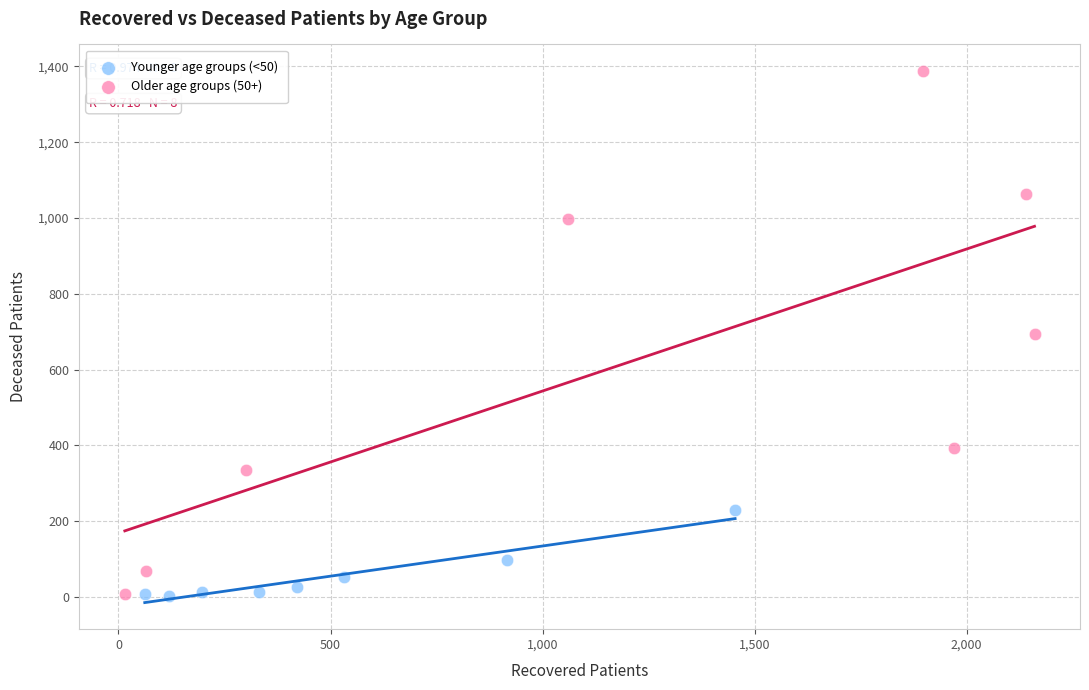

Which series reaches the maximum Y coordinate?

Older age groups (50+)